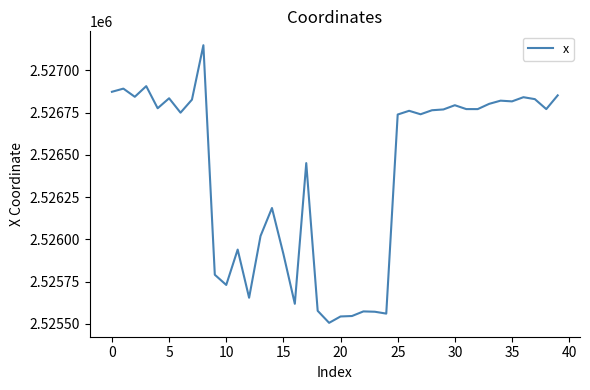

What is the smallest value displayed?

2525506.3